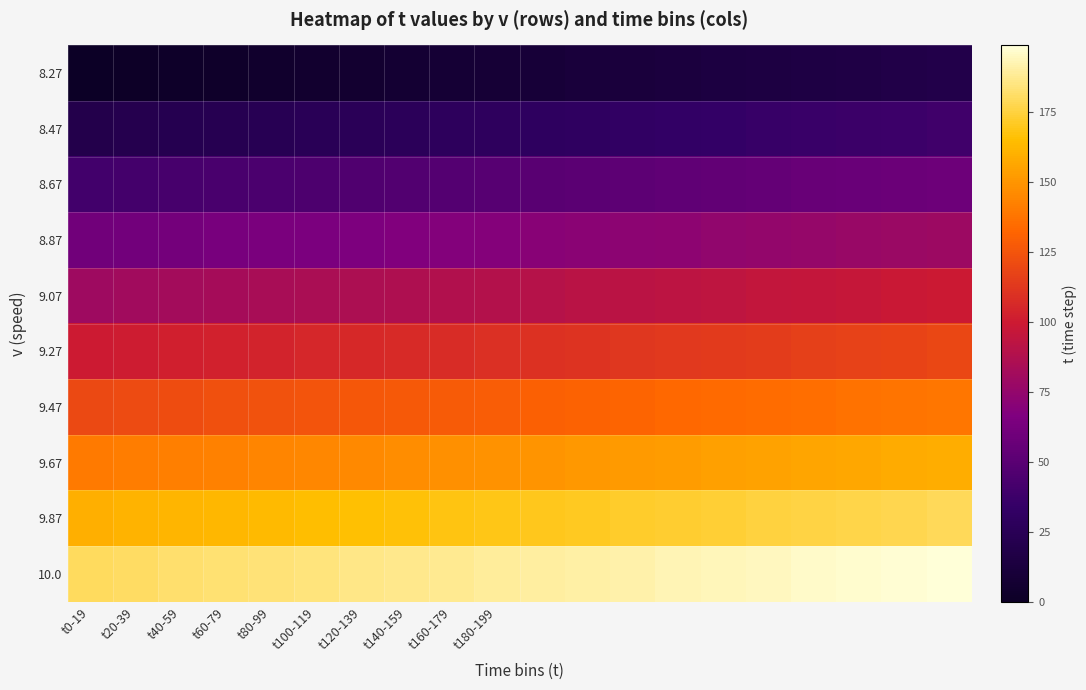

Reading right to left, transcribe all the data shown in this chart.

8.27: 19	18	17	16	15	14	13	12	11	10	9	8	7	6	5	4	3	2	1	0
8.47: 39	38	37	36	35	34	33	32	31	30	29	28	27	26	25	24	23	22	21	20
8.67: 59	58	57	56	55	54	53	52	51	50	49	48	47	46	45	44	43	42	41	40
8.87: 79	78	77	76	75	74	73	72	71	70	69	68	67	66	65	64	63	62	61	60
9.07: 99	98	97	96	95	94	93	92	91	90	89	88	87	86	85	84	83	82	81	80
9.27: 119	118	117	116	115	114	113	112	111	110	109	108	107	106	105	104	103	102	101	100
9.47: 139	138	137	136	135	134	133	132	131	130	129	128	127	126	125	124	123	122	121	120
9.67: 159	158	157	156	155	154	153	152	151	150	149	148	147	146	145	144	143	142	141	140
9.87: 179	178	177	176	175	174	173	172	171	170	169	168	167	166	165	164	163	162	161	160
10.0: 199	198	197	196	195	194	193	192	191	190	189	188	187	186	185	184	183	182	181	180